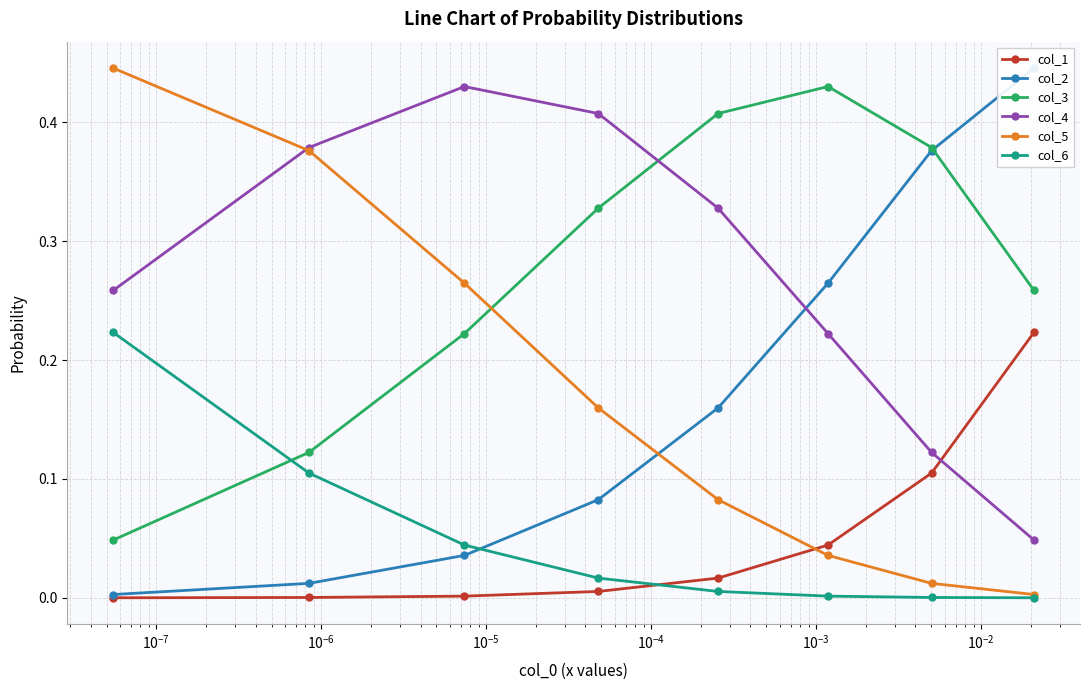

What is the total value across all series at $\mathdefault{10^{-6}}$?

1.0